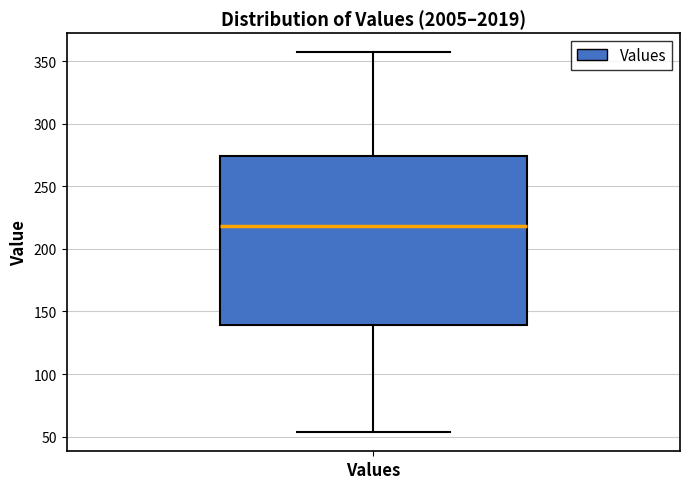

Where is the upper edge of the box for Values on the y-axis? The values are not printed on the chart, so give them approximately, as read against the axis.

275